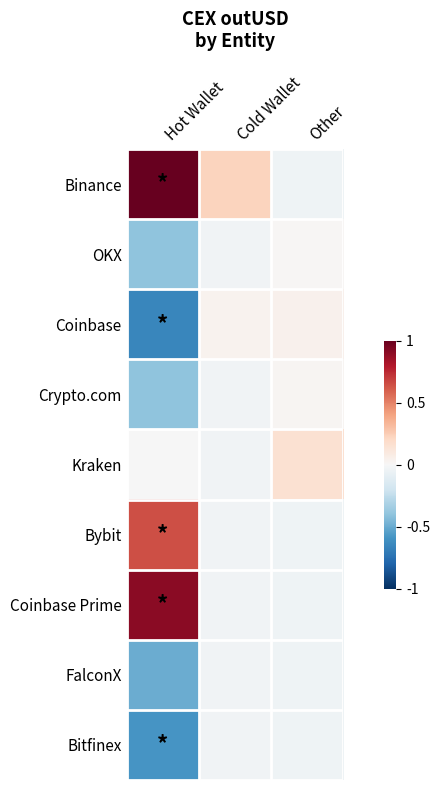

What is the difference between the highest and lowest values at Hot Wallet?

1.7